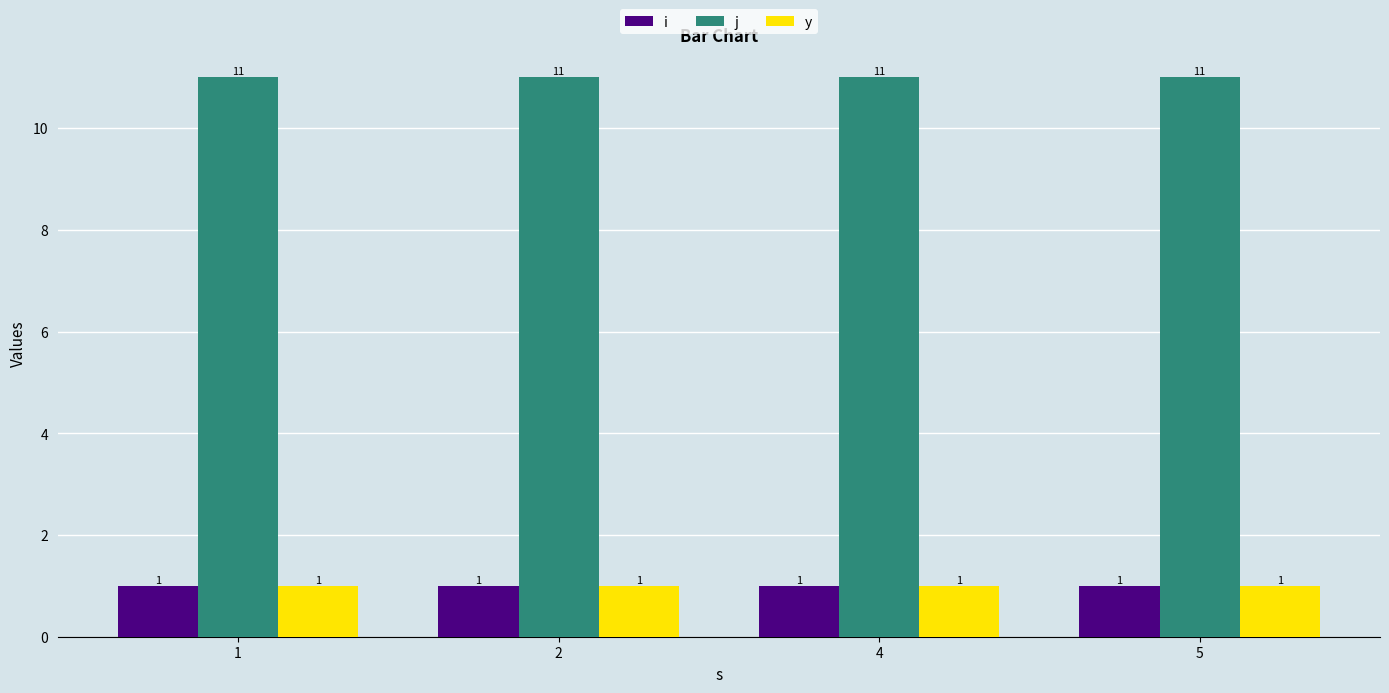

What is the minimum value for j?

11